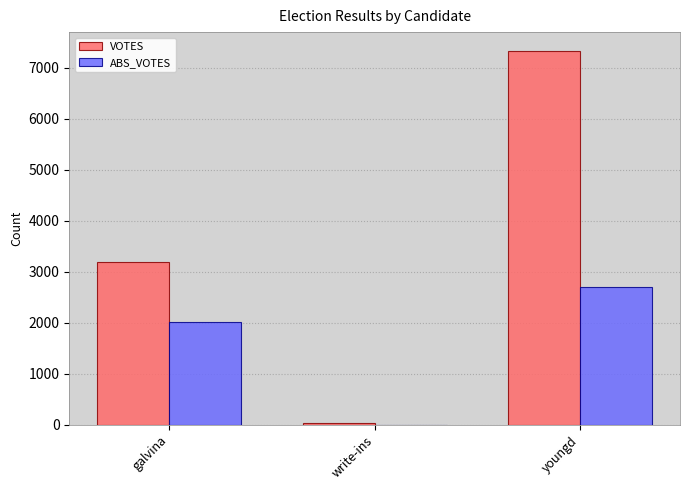

Reading right to left, list all the values displayed in this chart.

VOTES: youngd=7336	write-ins=34	galvina=3200
ABS_VOTES: youngd=2705	write-ins=0	galvina=2020